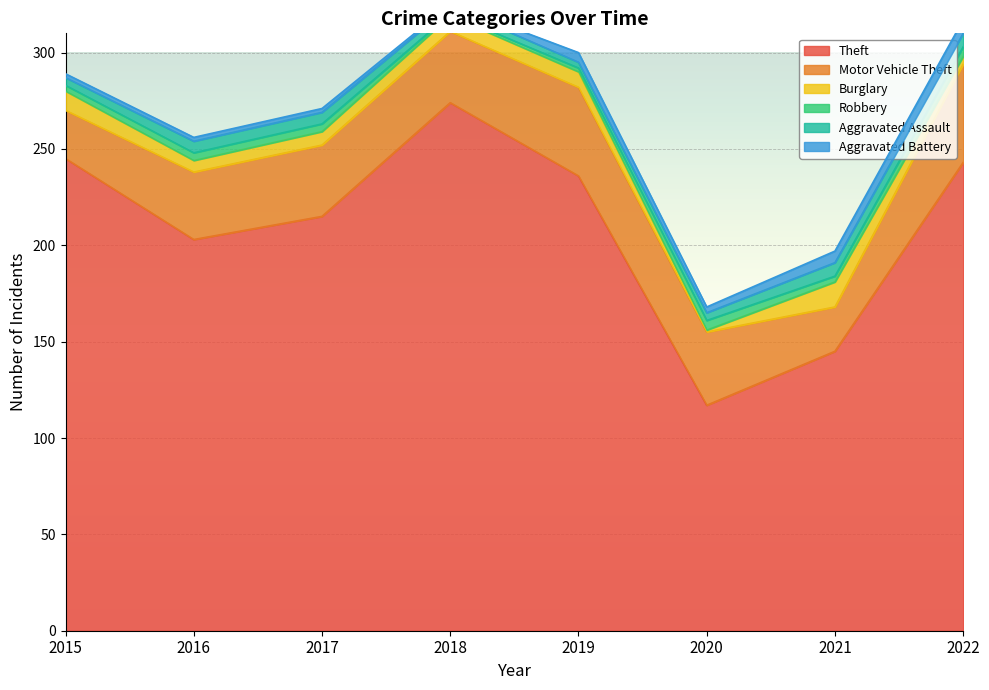

True or false: Burglary and Motor Vehicle Theft intersect in this chart.

False